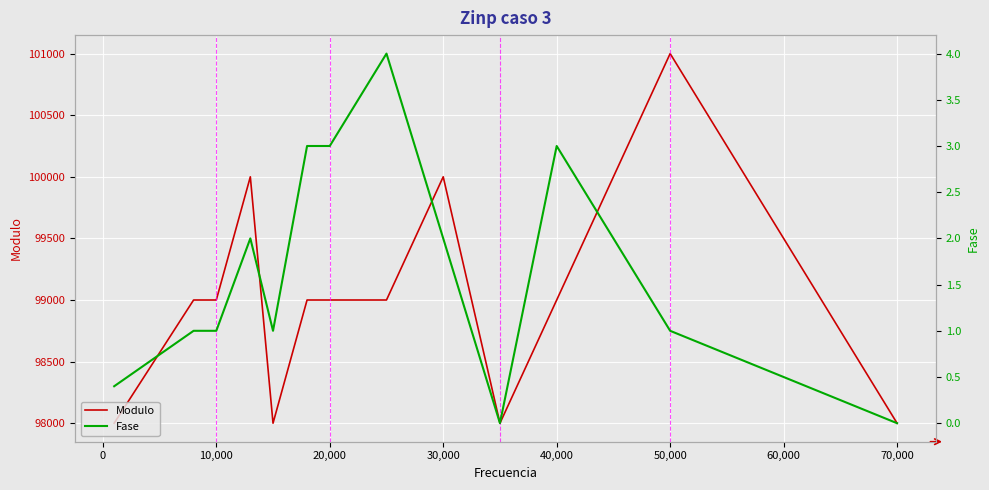

Count the number of data series in this chart.

2